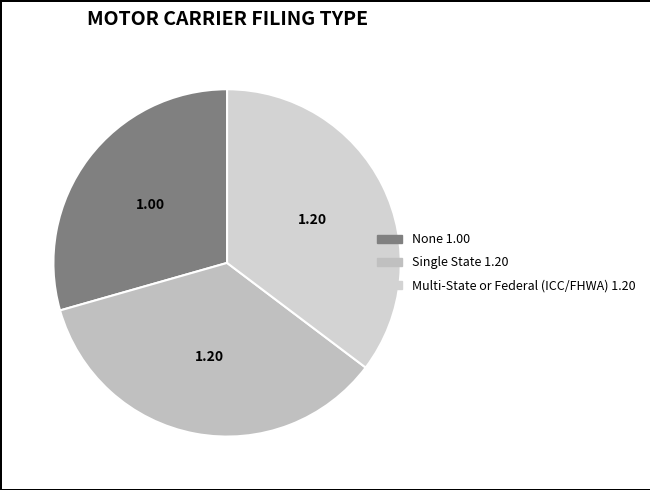

How many segments does this pie chart have?

3